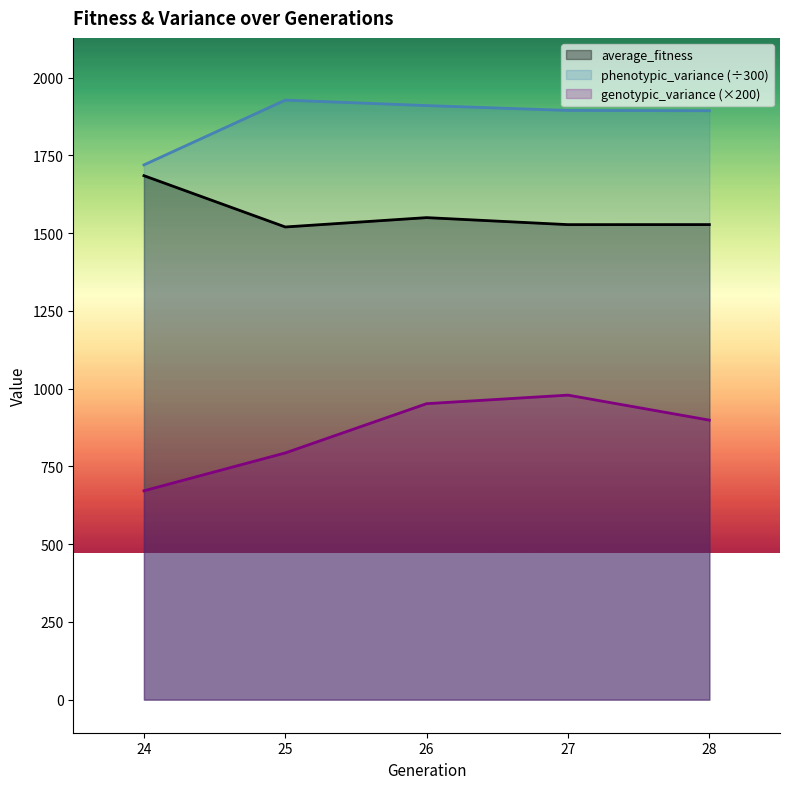

List the series in order of their overall mean, lowest first.

genotypic_variance (×200), average_fitness, phenotypic_variance (÷300)